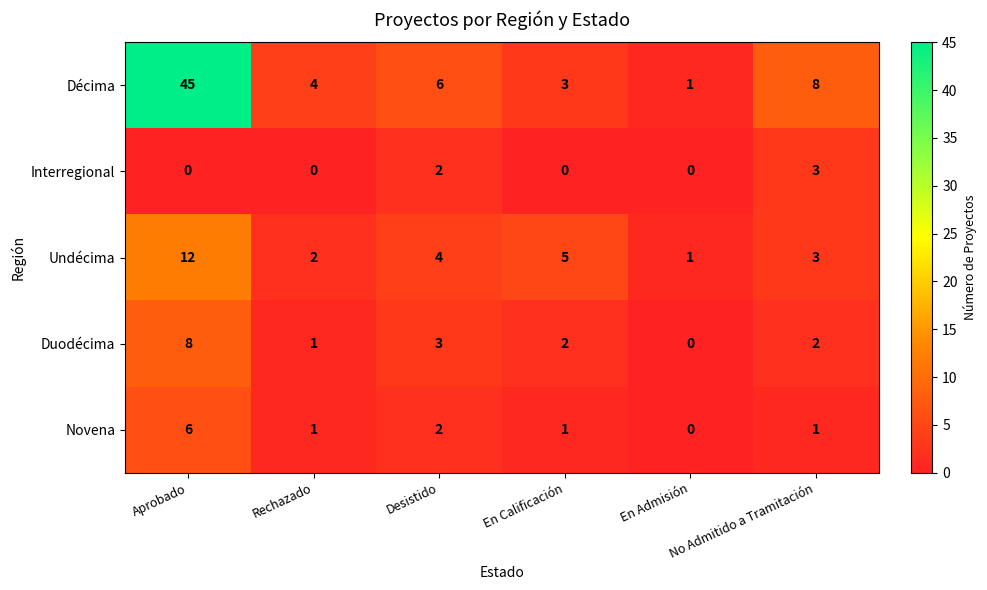

How many data points in Duodécima are less than 2?

2